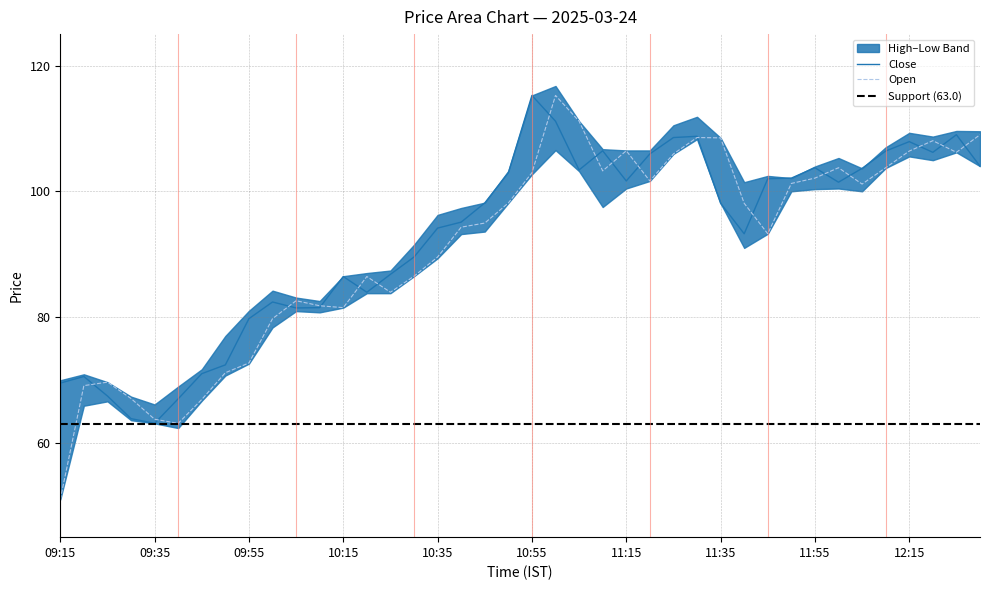

Read the open value at 12:00.

103.8